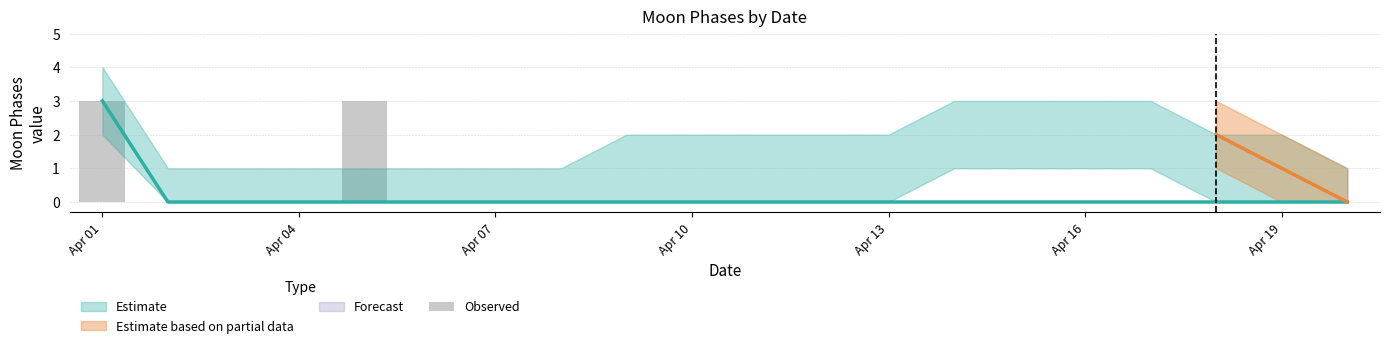

What is the difference between the maximum and minimum values?

3